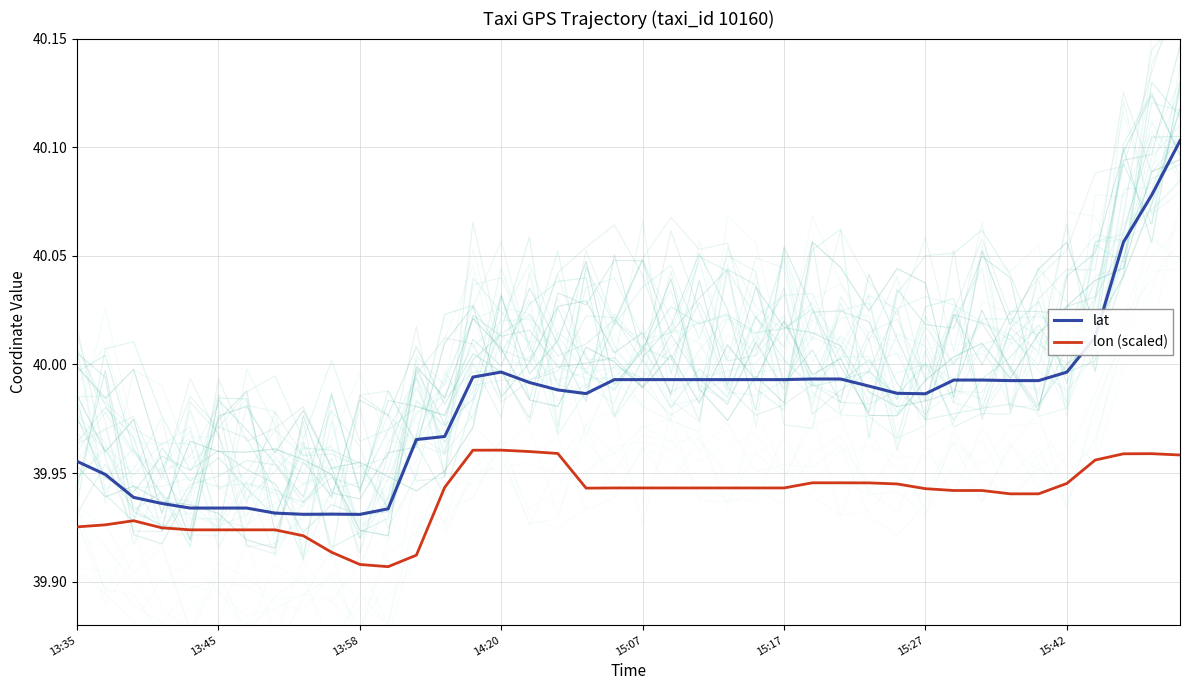

Which category has the highest value in the lon (scaled) series?

14:20